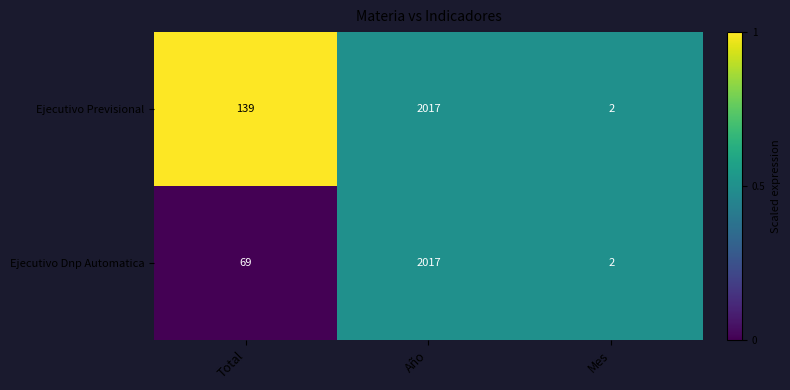

Rank the categories by Ejecutivo Previsional value from highest to lowest.

Año, Total, Mes